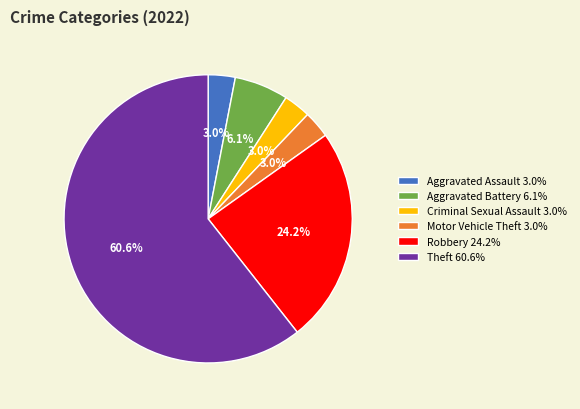

Between Robbery 24.2% and Theft 60.6%, which is larger?

Theft 60.6%